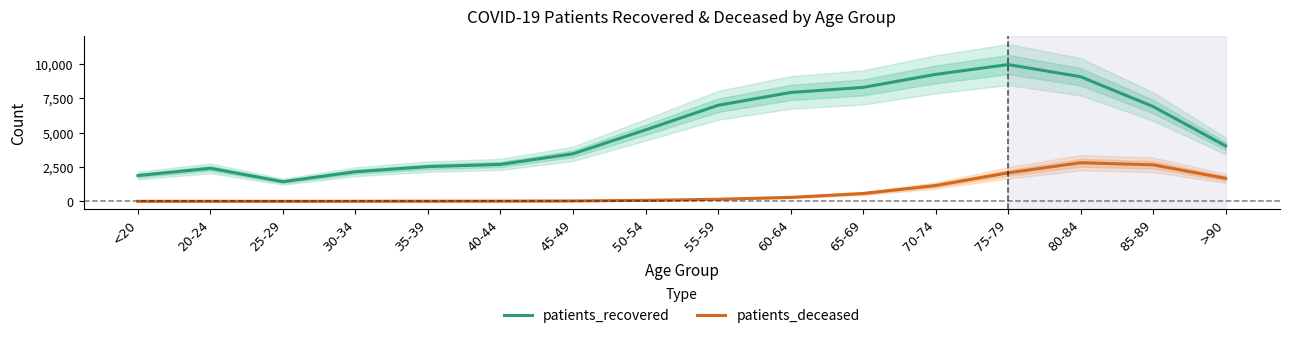

What is the difference between the second highest and second lowest values in the patients_recovered series?

7345.5